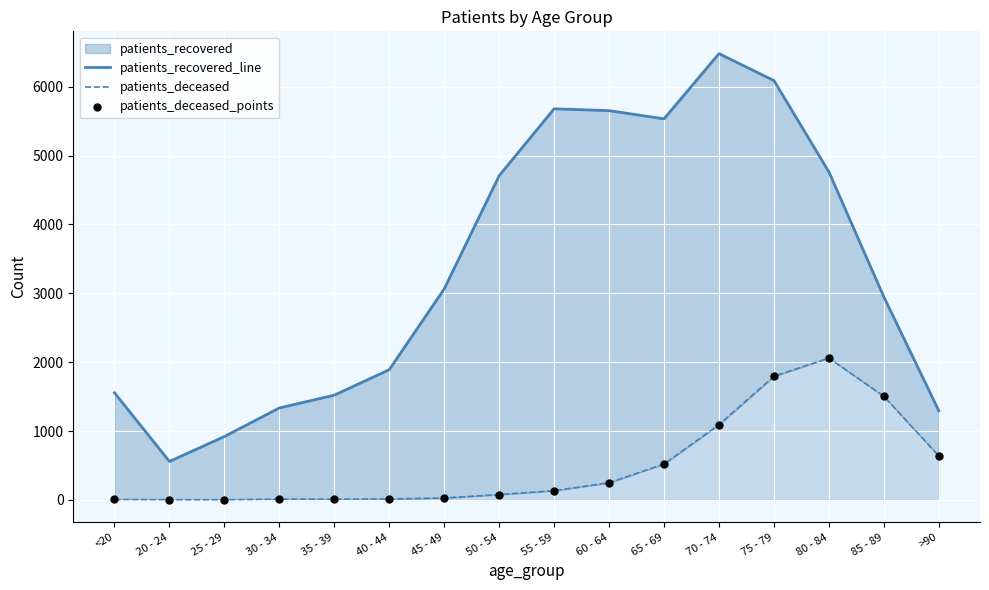

Which series has the widest spread of Y values?

patients_recovered_line